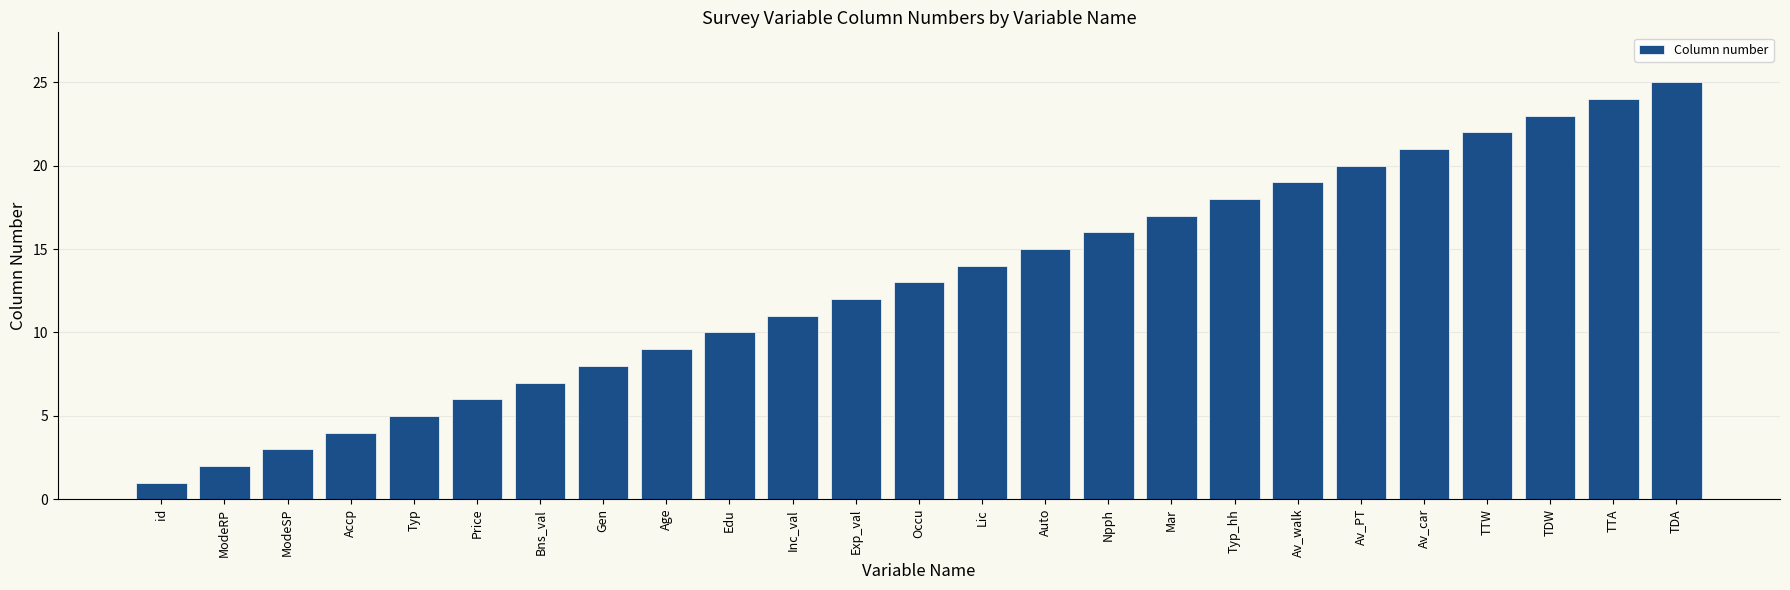

Rank the categories by value from highest to lowest.

TDA, TTA, TDW, TTW, Av_car, Av_PT, Av_walk, Typ_hh, Mar, Npph, Auto, Lic, Occu, Exp_val, Inc_val, Edu, Age, Gen, Bns_val, Price, Typ, Accp, ModeSP, ModeRP, id